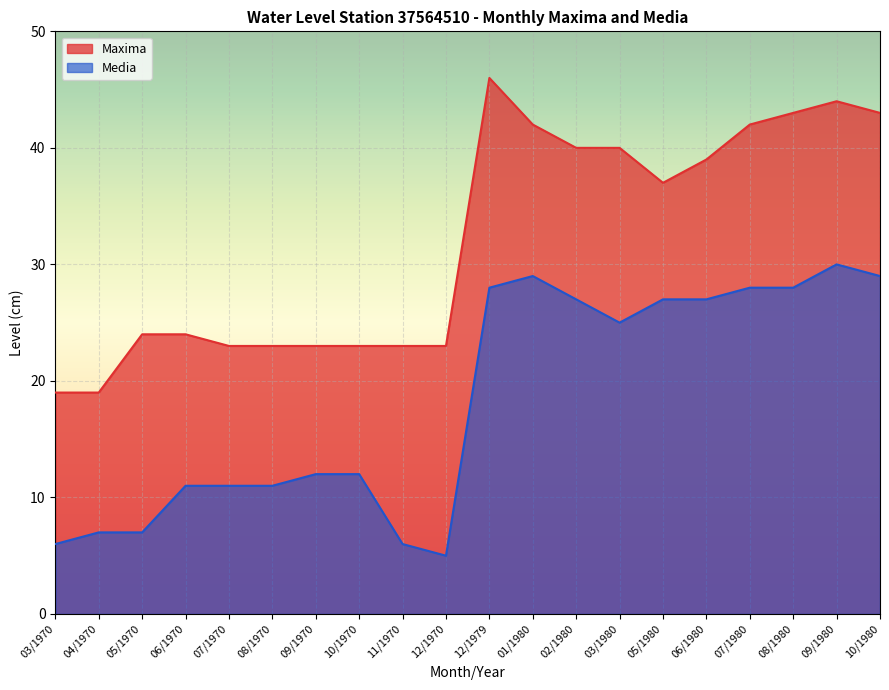

What is the total value across all series at 01/1980?

71